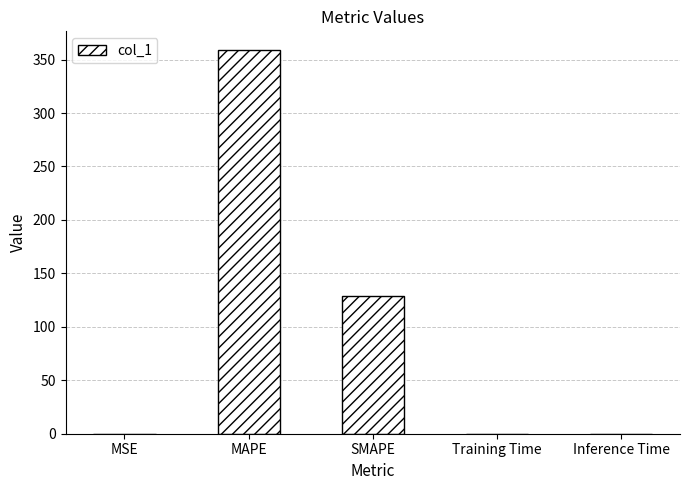

What is the difference between the values at Inference Time and MAPE?

358.5